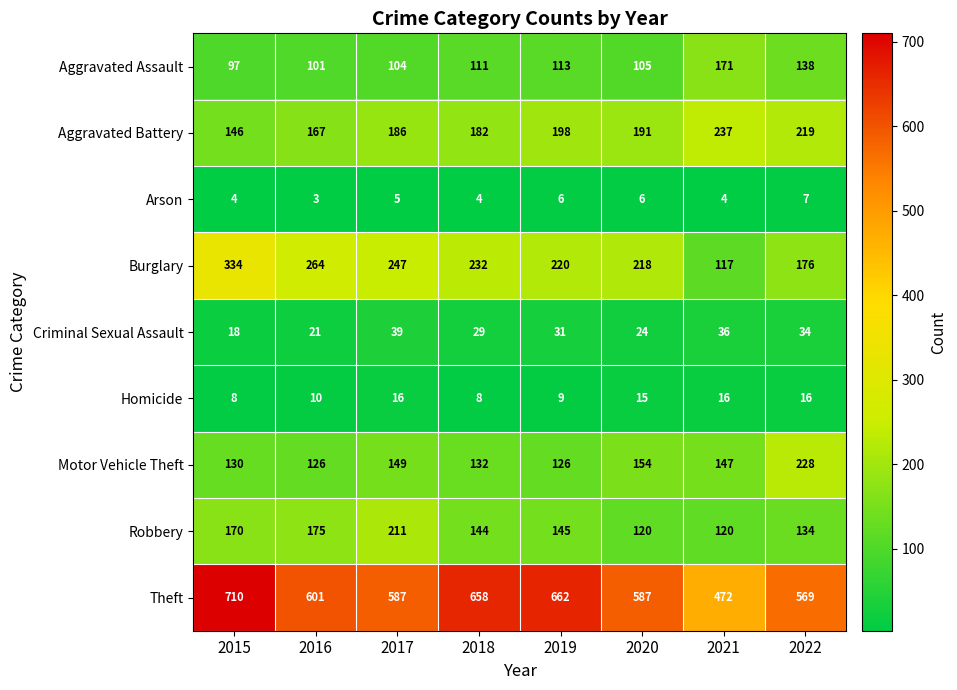

Rank the series by their maximum value, from highest to lowest.

Theft, Burglary, Aggravated Battery, Motor Vehicle Theft, Robbery, Aggravated Assault, Criminal Sexual Assault, Homicide, Arson